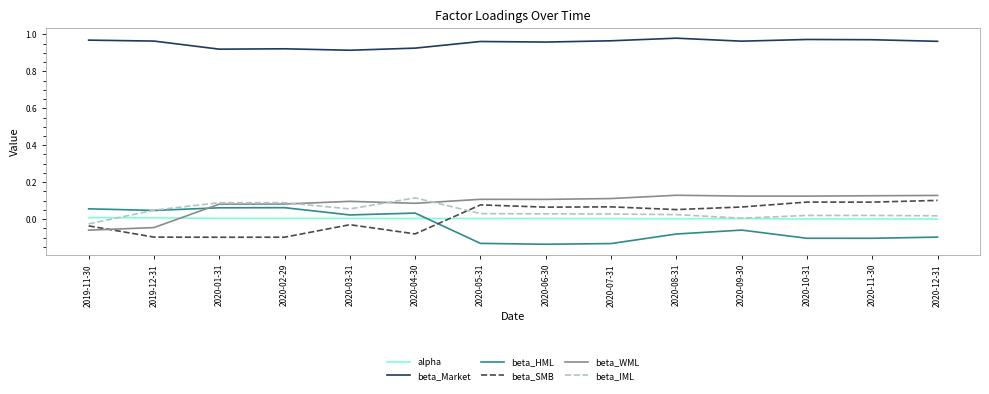

True or false: beta_HML and beta_Market intersect in this chart.

False